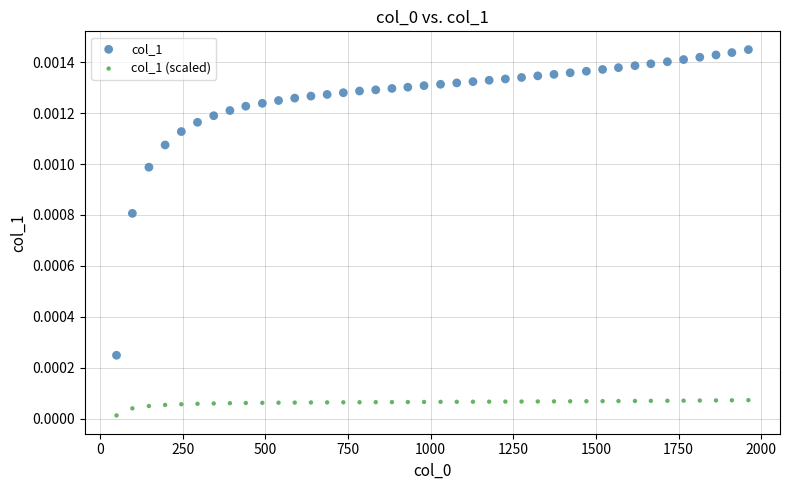

What are all the series names shown in the legend?

col_1, col_1 (scaled)